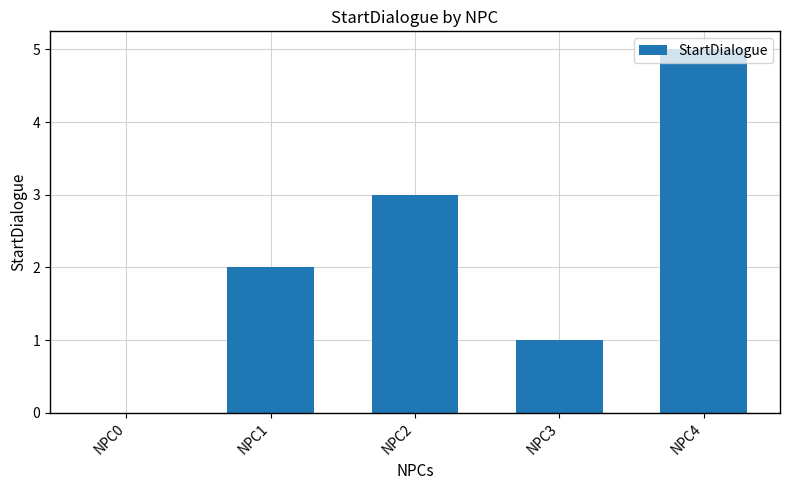

Are the bars horizontal?

No